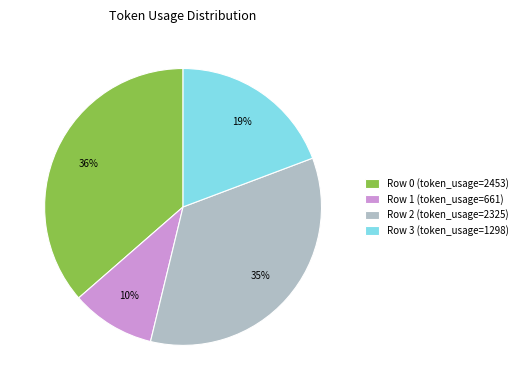

What percentage is the Row 2 slice, to the nearest percent?

35%